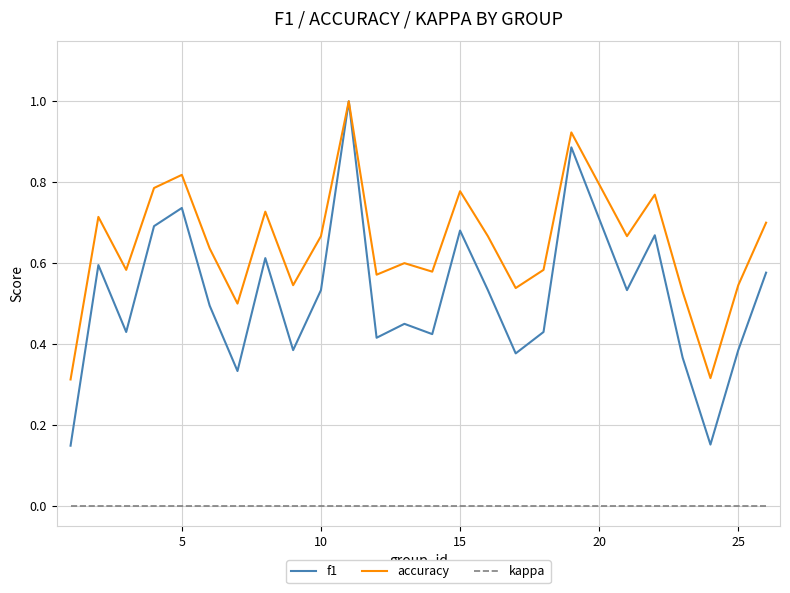

True or false: f1 and kappa cross at least once.

False